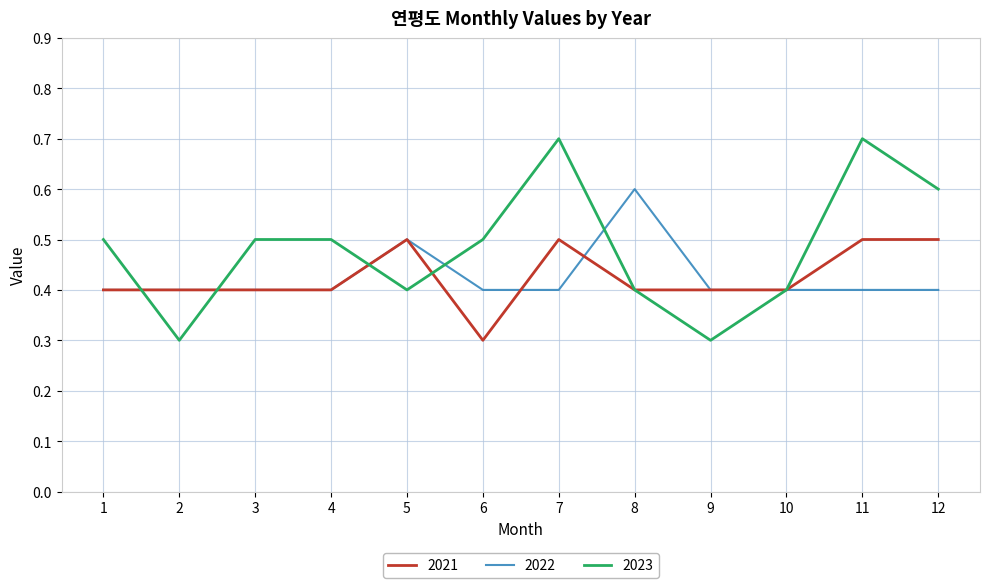

True or false: 2023 and 2021 cross at least once.

True